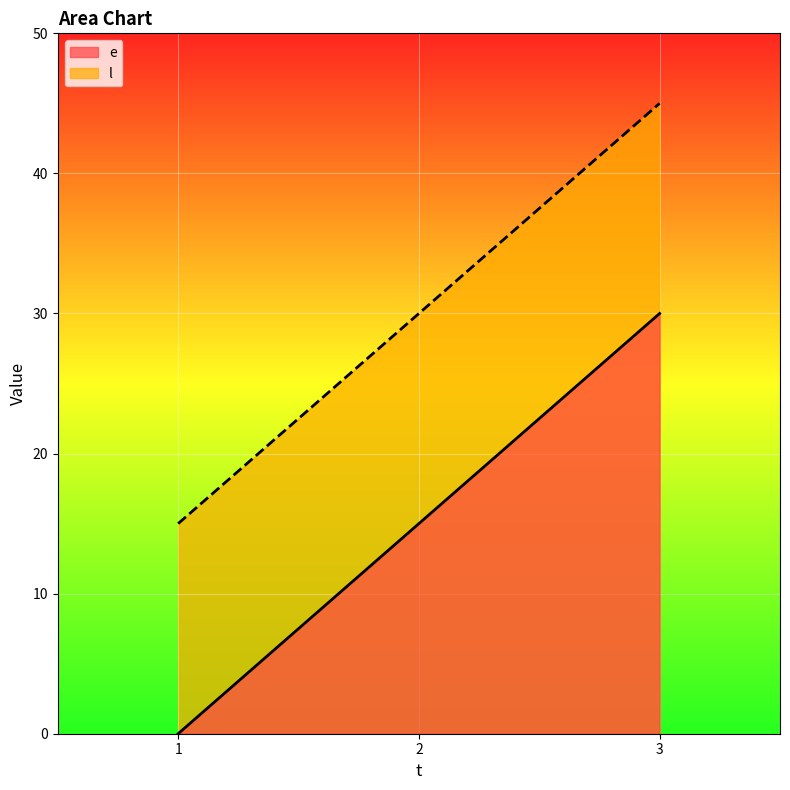

How many lines are shown in the chart?

2